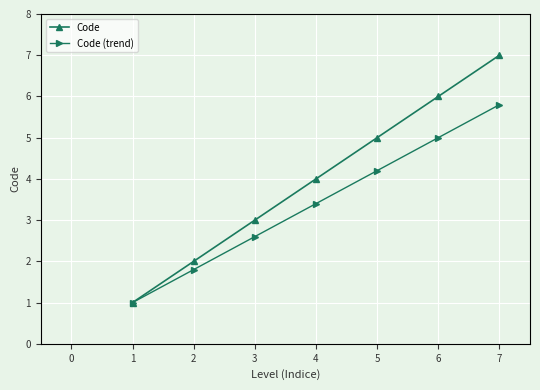

What value does the Code series have at 3?

3.0